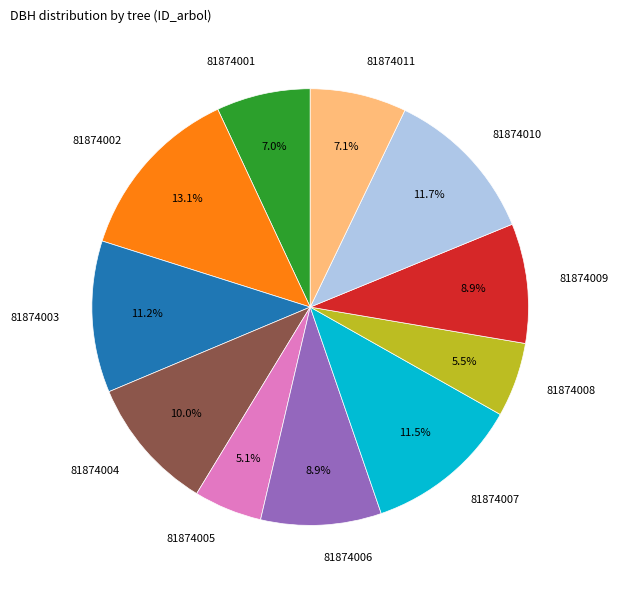

Approximately how many times larger is the value at 81874002 compared to 81874003?

1.2